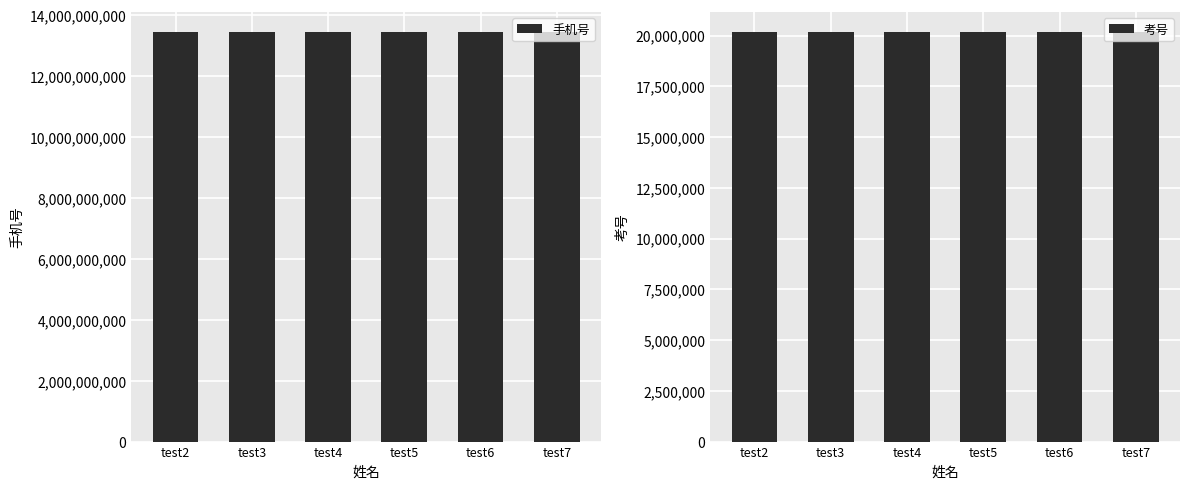

At which label does 手机号 reach its peak?

test7